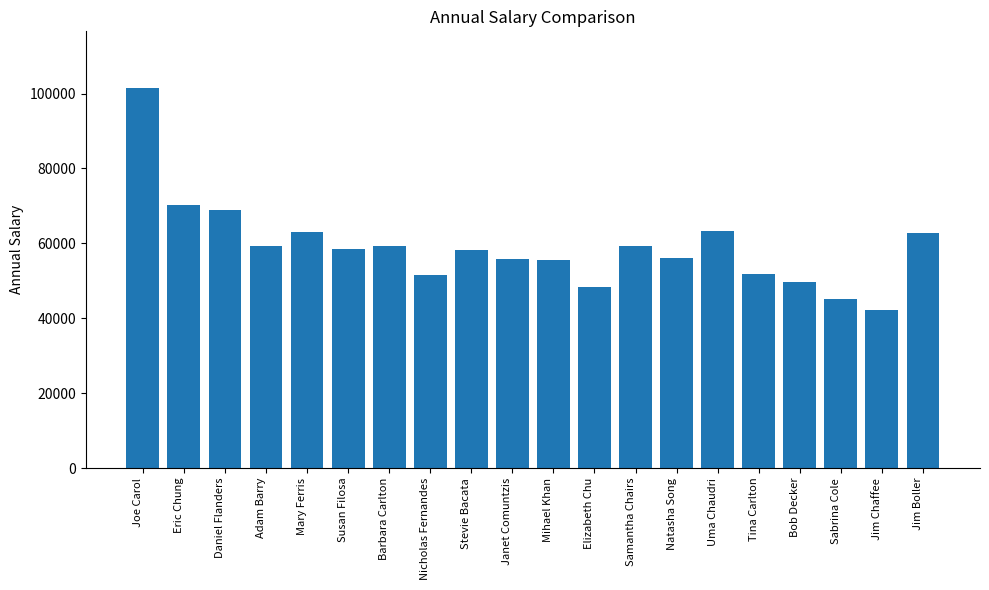

What is the difference between the maximum and minimum values?

59300